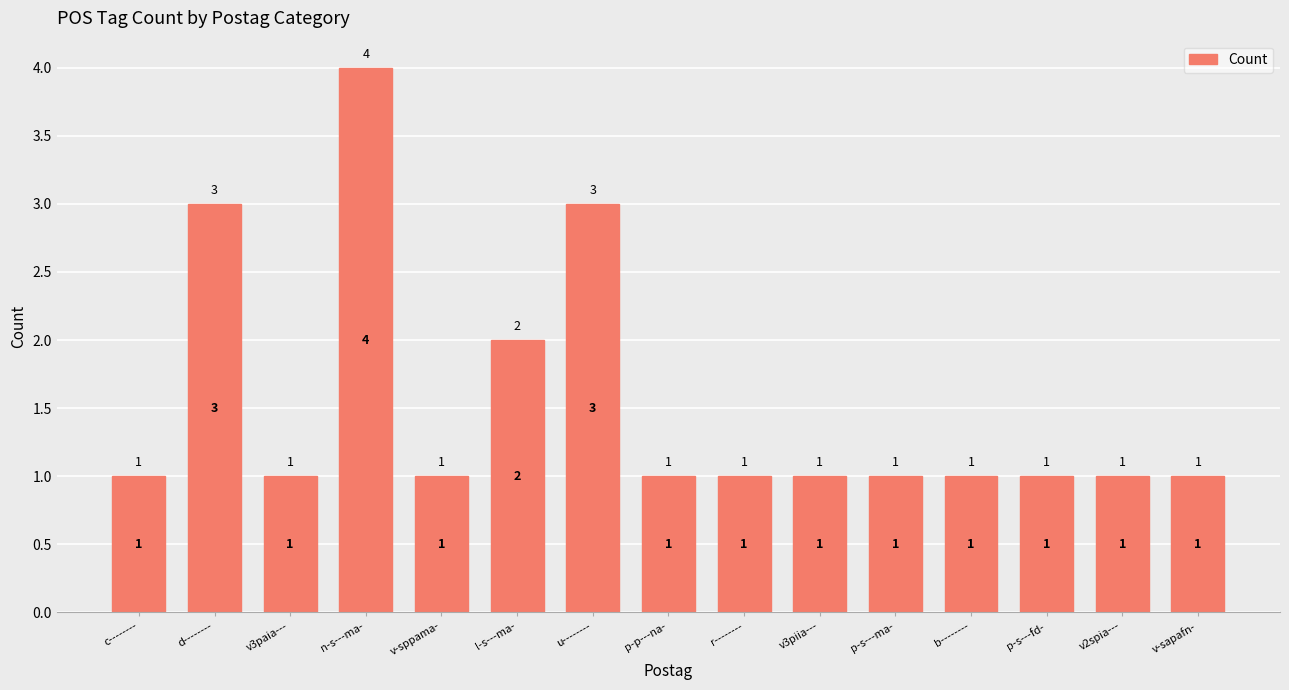

What is the difference between the values at d-------- and b--------?

2